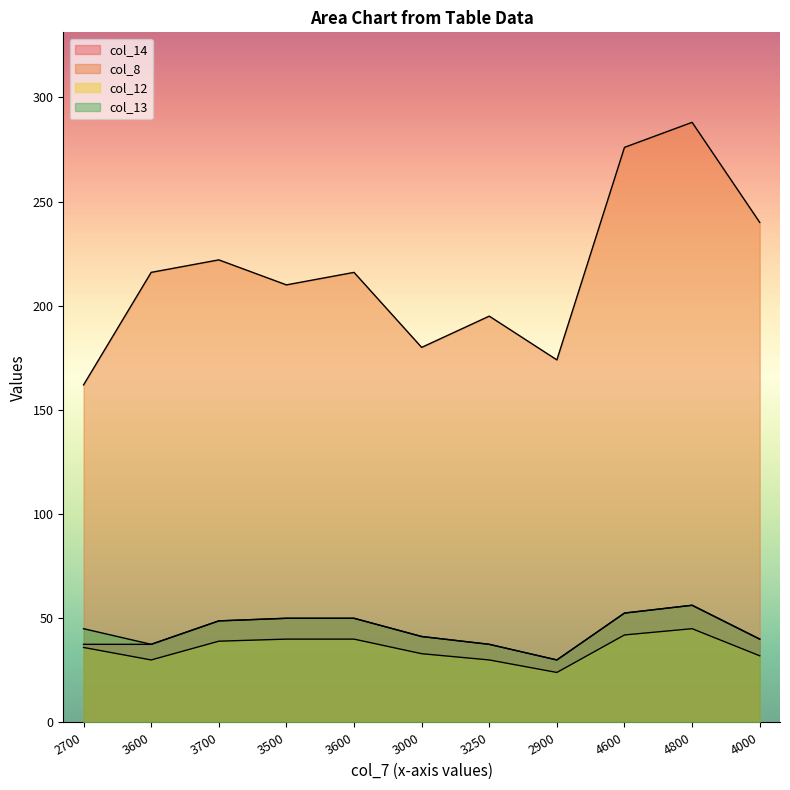

What is the difference between the highest and lowest values at 3600?

186.0